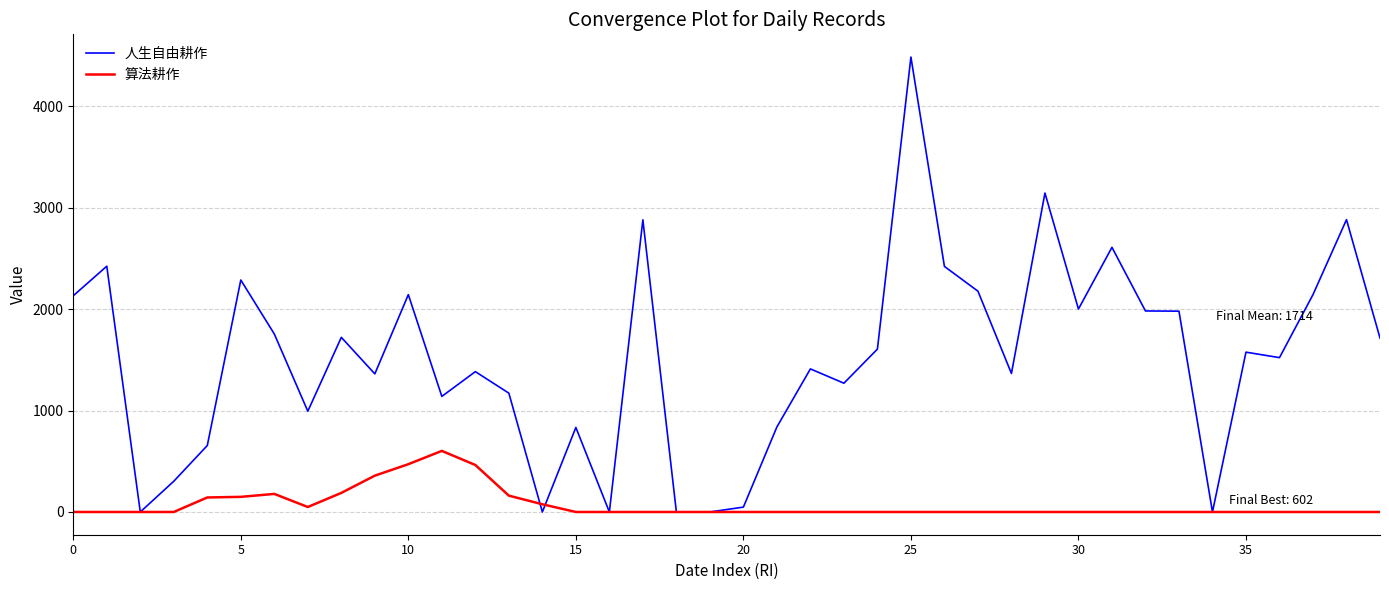

What is the sum of all 算法耕作 values?

2838